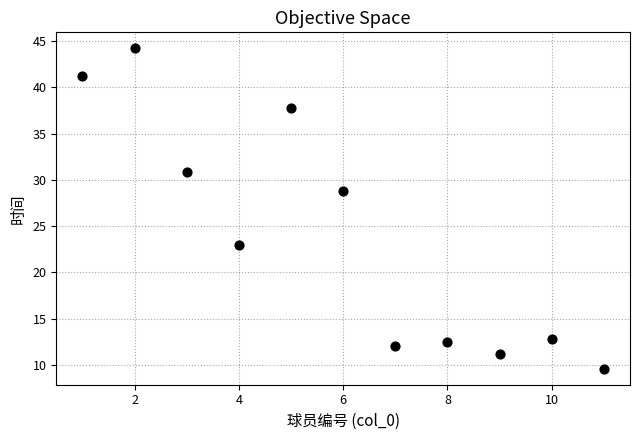

What is the range of Y values (max minus min)?

34.6